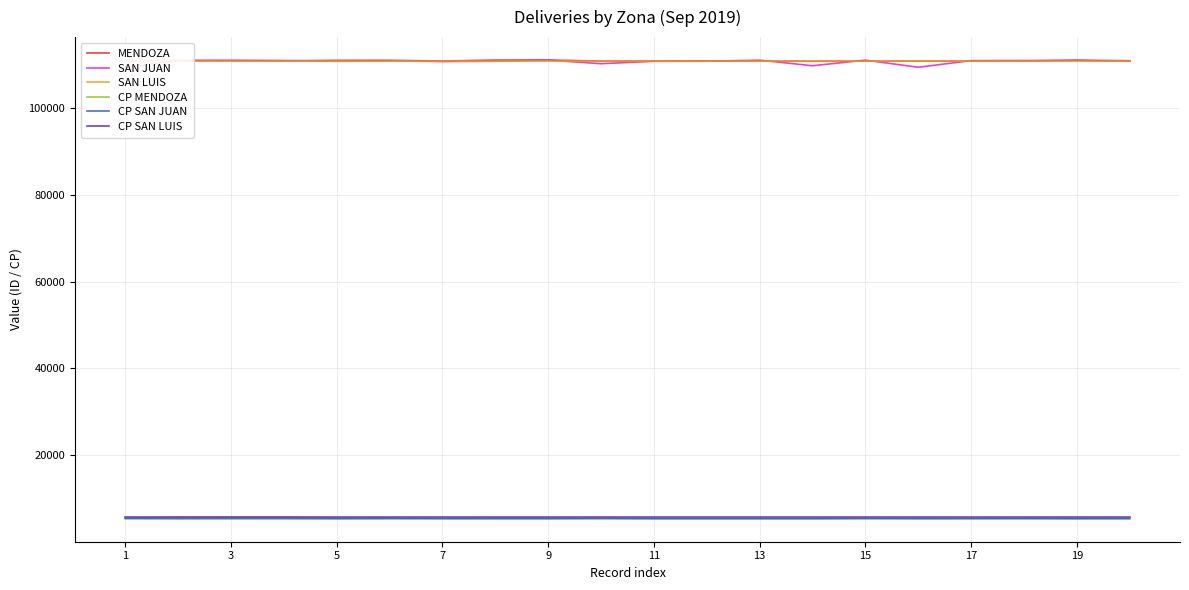

The value of CP MENDOZA at 15 is 9861. True or false?

False